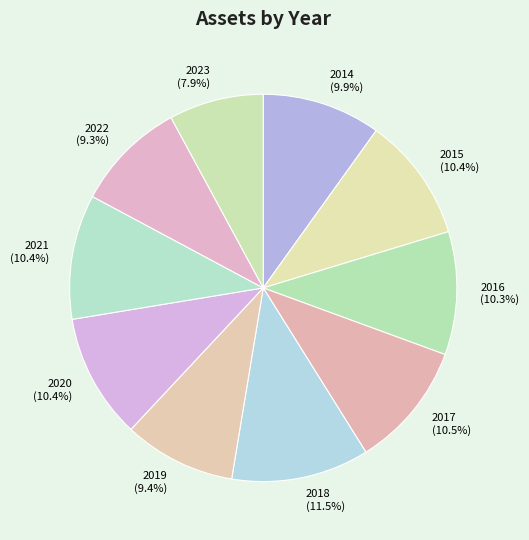

Approximately how many times larger is the value at 2014 compared to 2022?

1.1